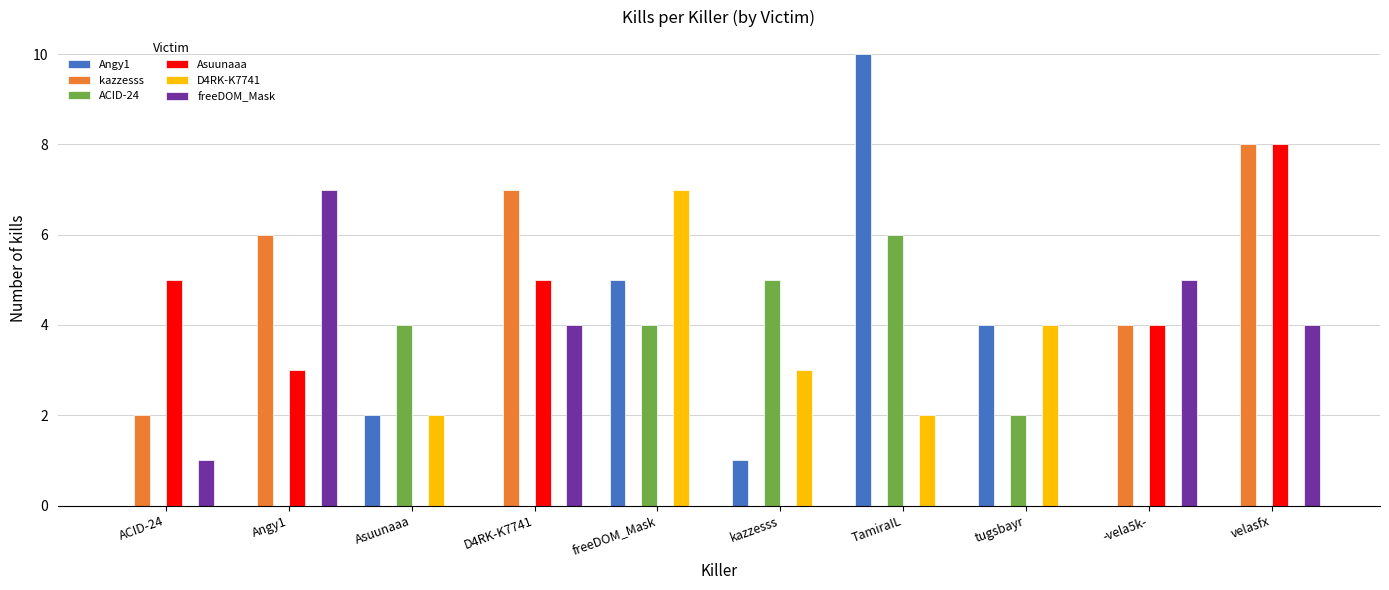

The value of freeDOM_Mask at tugsbayr is 4. True or false?

False